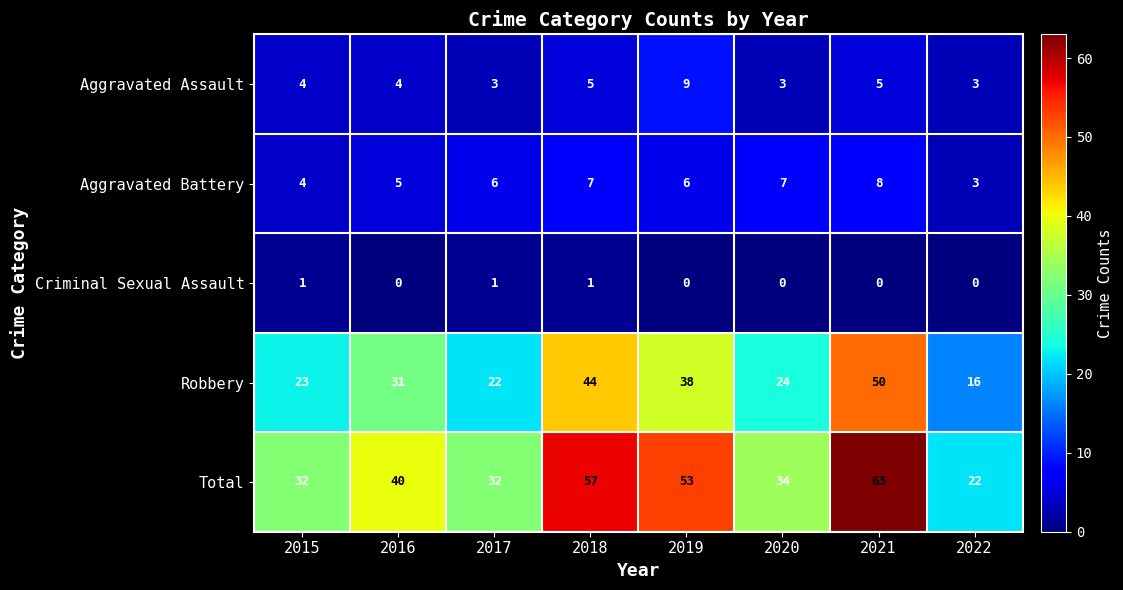

What is the maximum value for Aggravated Battery?

8